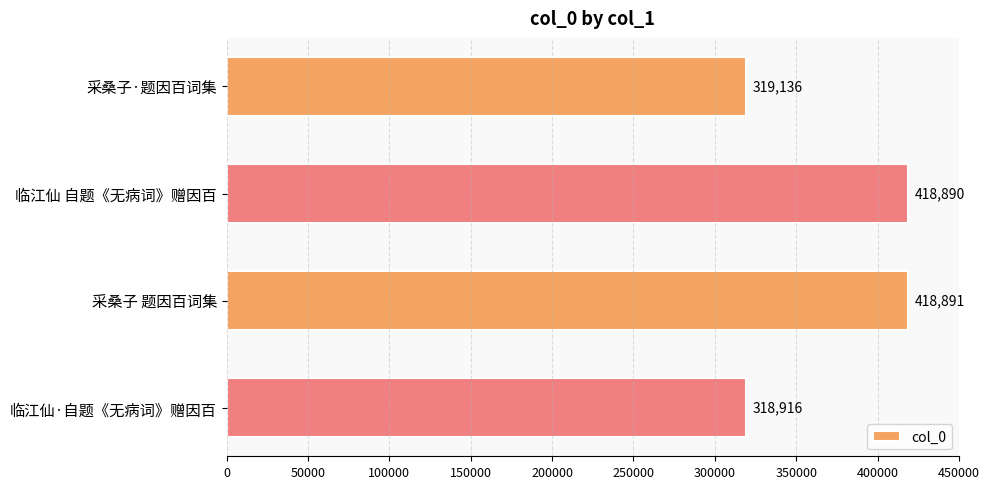

How many series are shown in this chart?

1